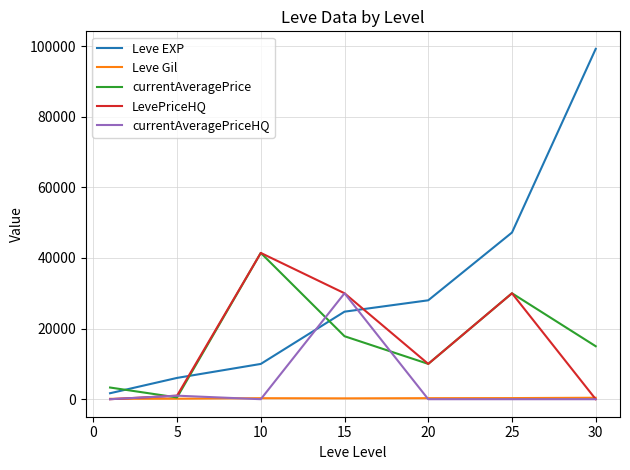

What is the difference between the second highest and minimum values in the Leve EXP series?

45510.0